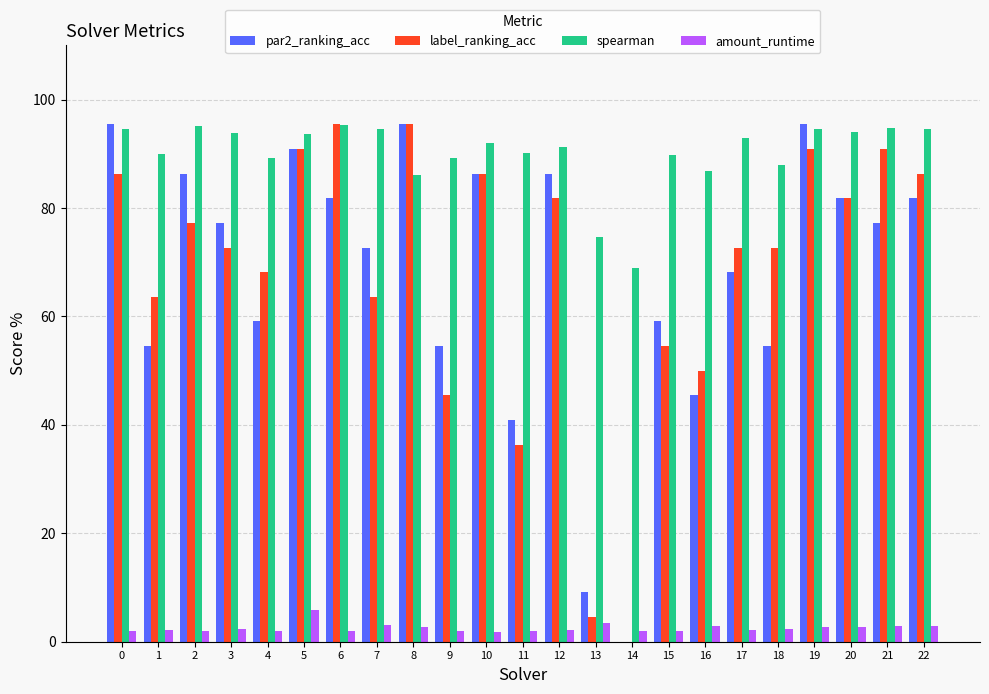

Is the value of spearman at 0 greater than the value of amount_runtime at 18?

Yes